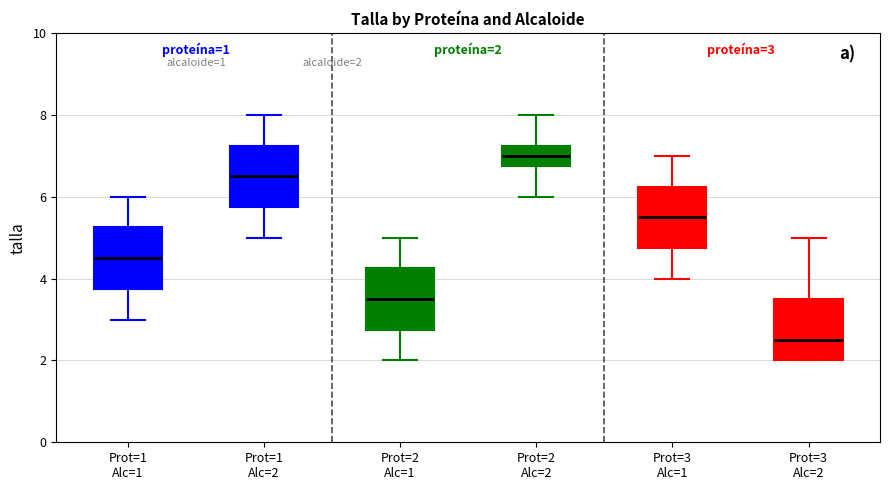

Which box's median line is the lowest?

Prot=3 Alc=2